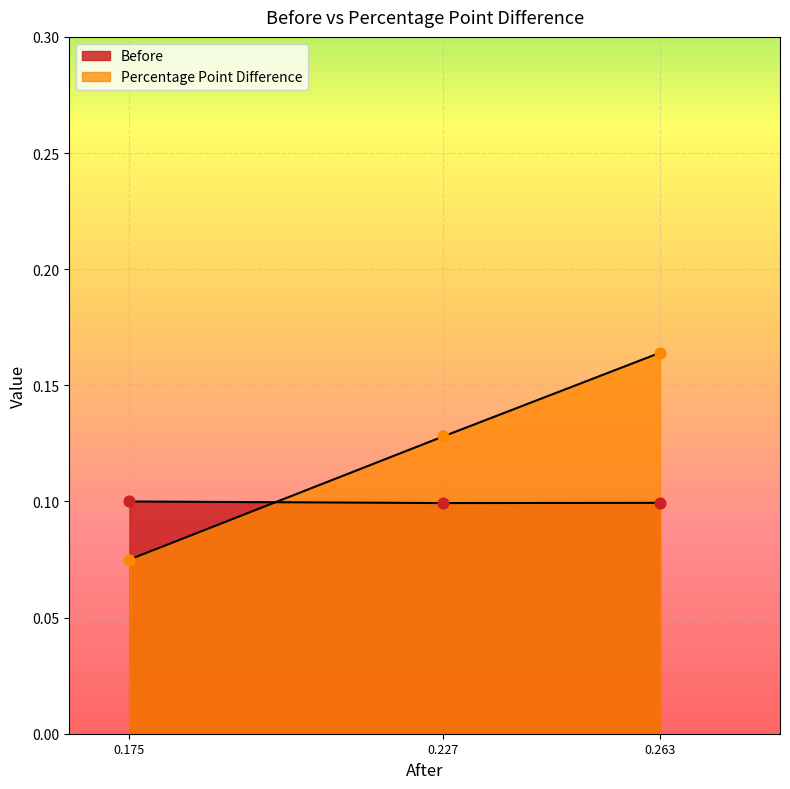

Which series has the largest total across all categories?

Percentage Point Difference